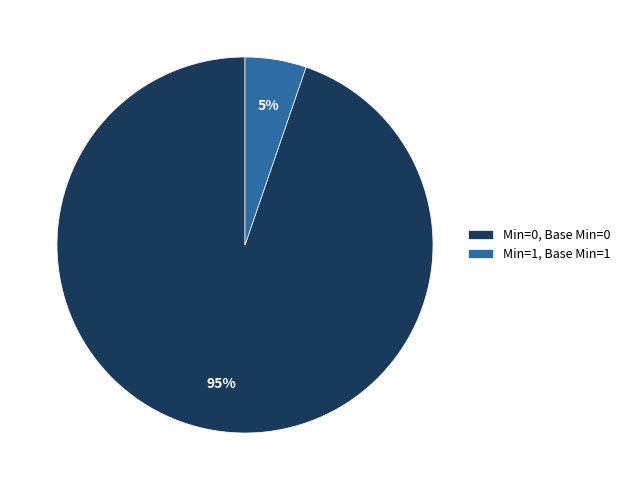

To the nearest percent, what is the average slice percentage?

50%